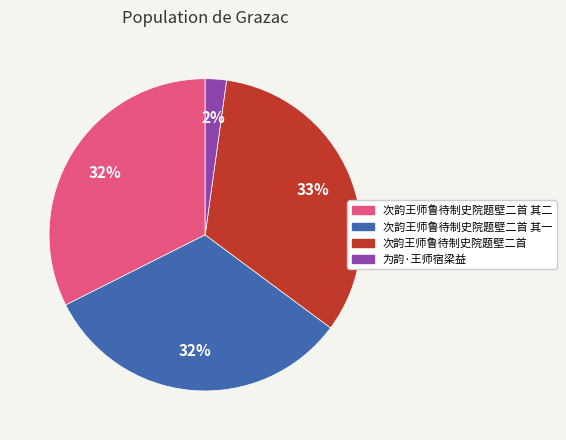

What percentage is the 次韵王师鲁待制史院题壁二首 其一 slice, to the nearest percent?

32%